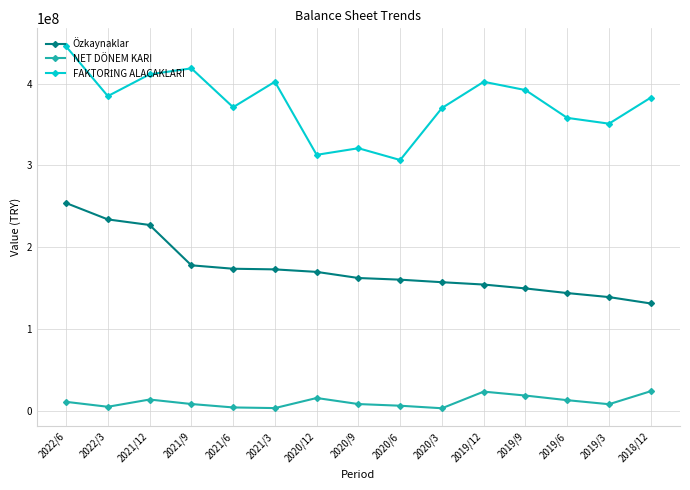

Does the chart display data point markers on the line(s)?

Yes